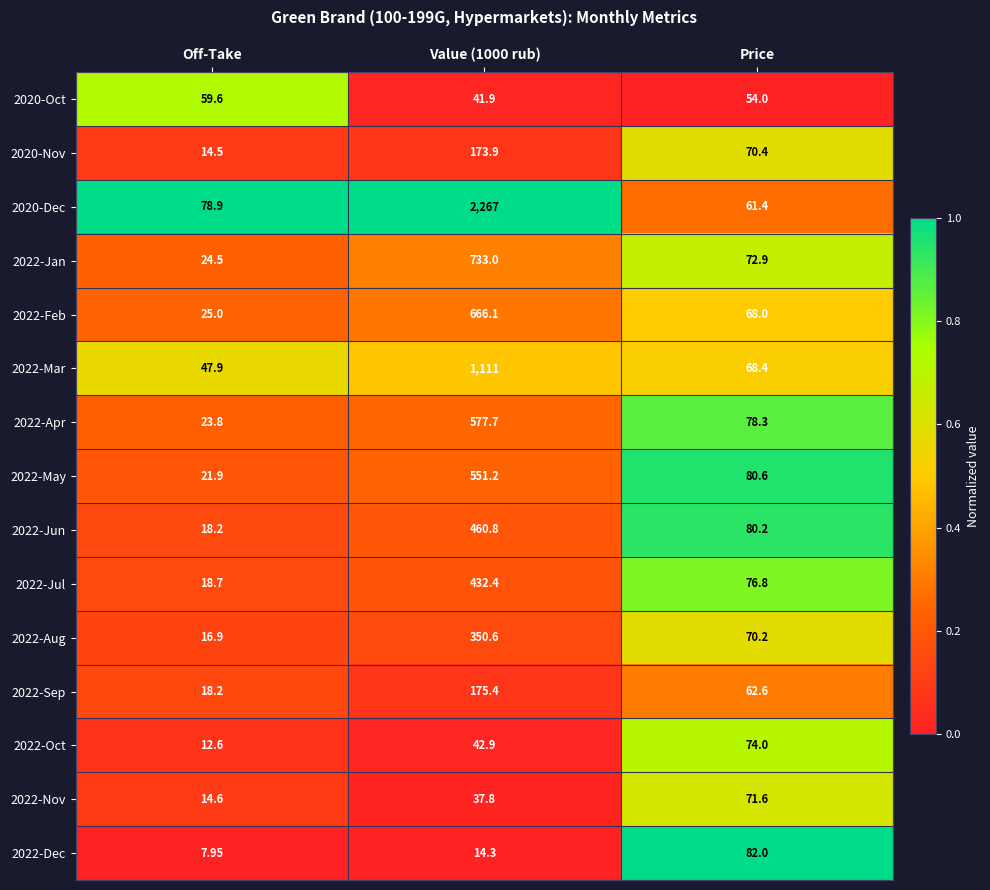

Which series has the largest range (max minus min)?

2020-Dec